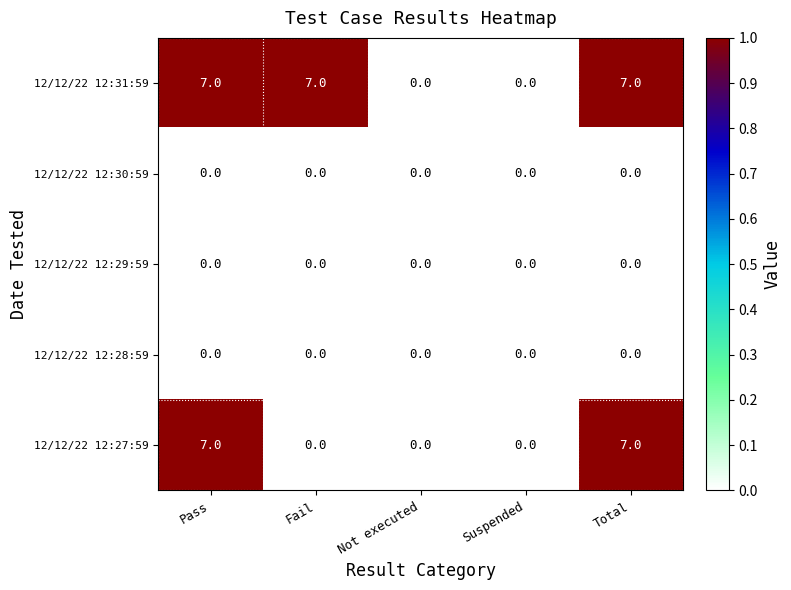

What is the total value across all series at Total?

14